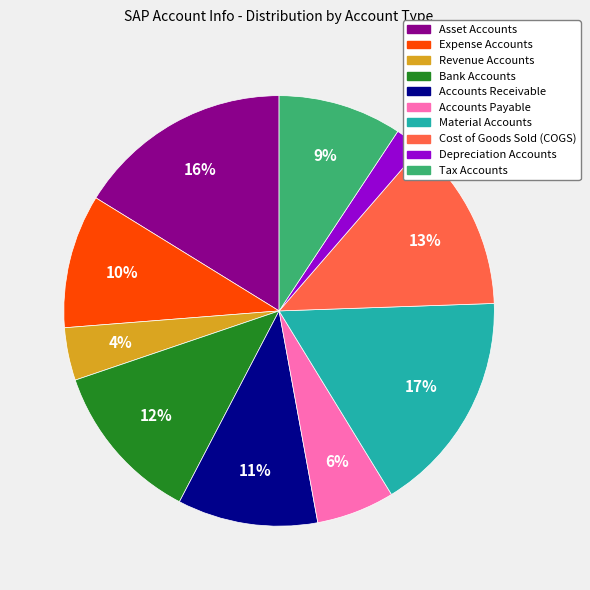

Which category has the biggest portion of the pie?

Material Accounts